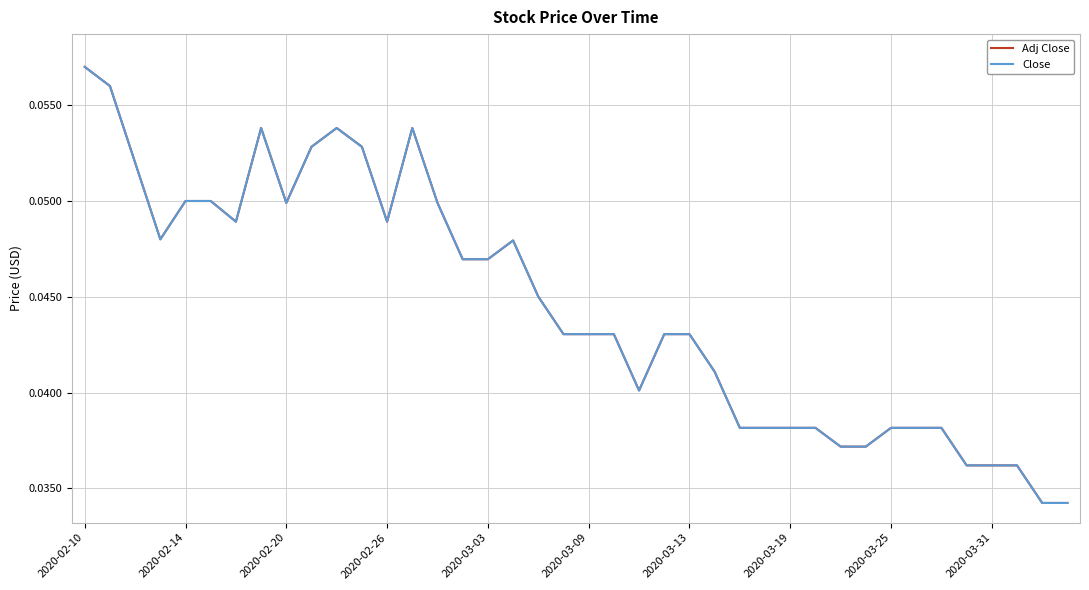

At how many categories does at least one series exceed 0?

40